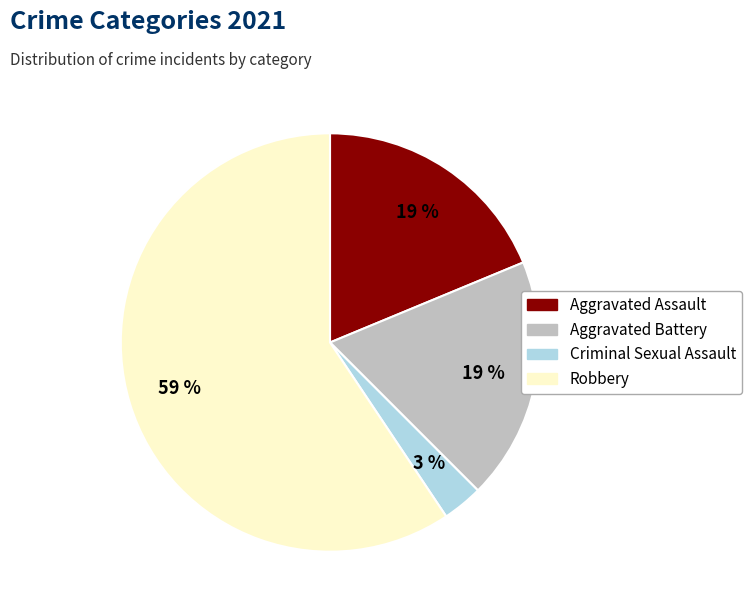

Is it true that Aggravated Battery is 19% of the pie?

True